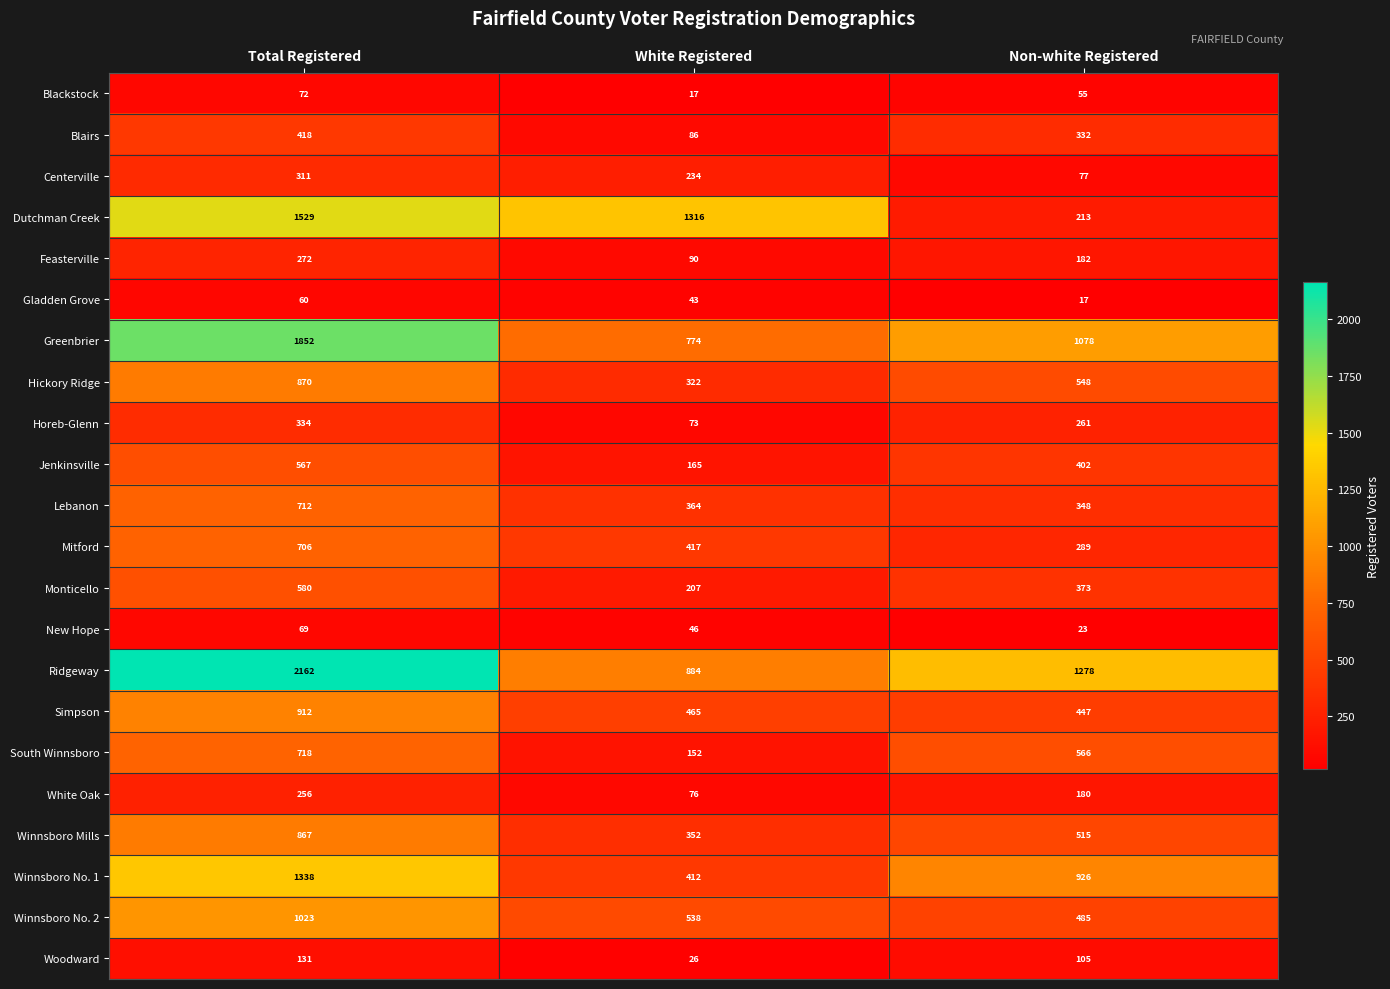

True or false: Centerville has a value of 311 at Total Registered.

True